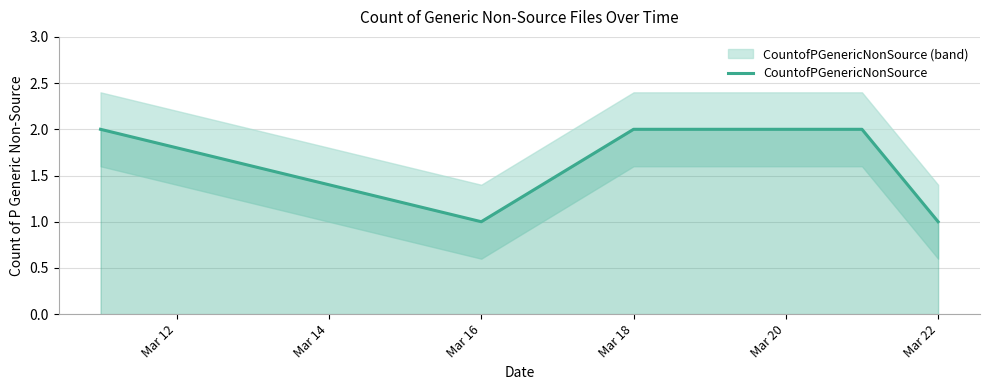

Is it true that CountofPGenericNonSource equals 1 at Mar 22?

True